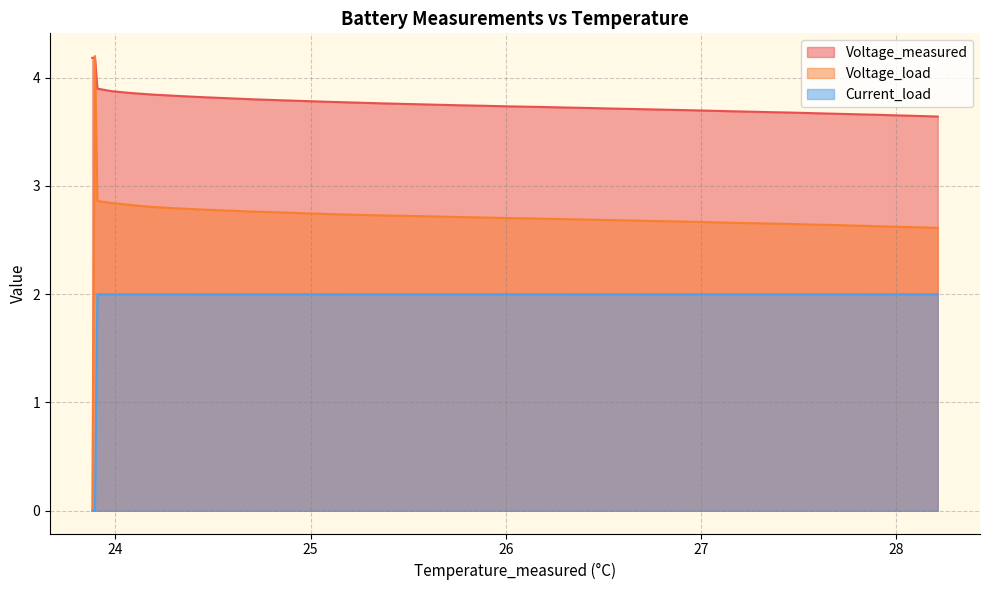

What is the difference between the maximum and minimum values in the Current_load series?

2.0